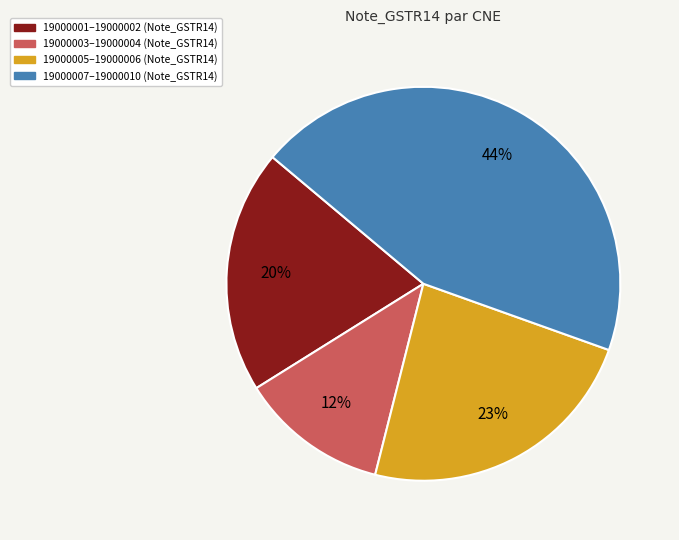

Do 19000007–19000010 (Note_GSTR14) and 19000001–19000002 (Note_GSTR14) together represent more than half of the pie?

Yes